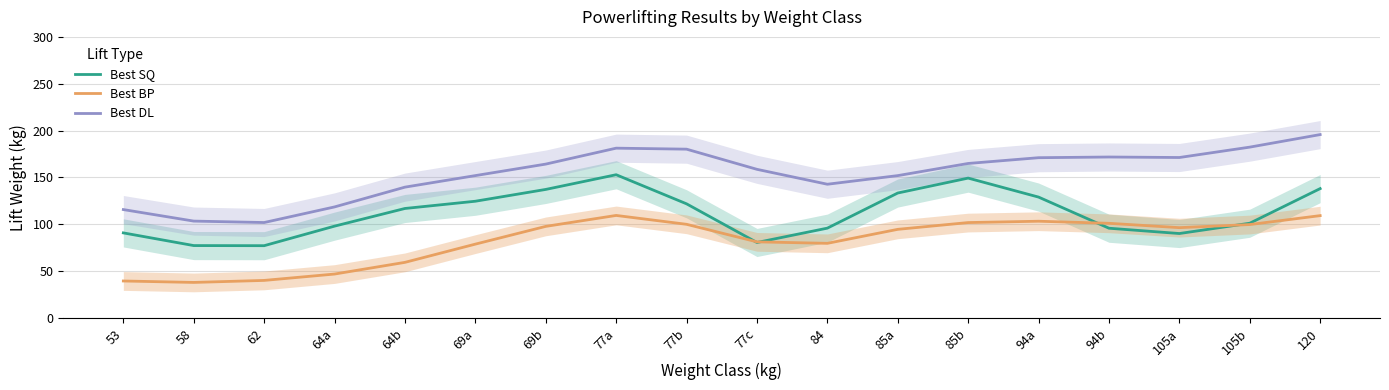

What is the lowest value of the Best BP series?

38.0